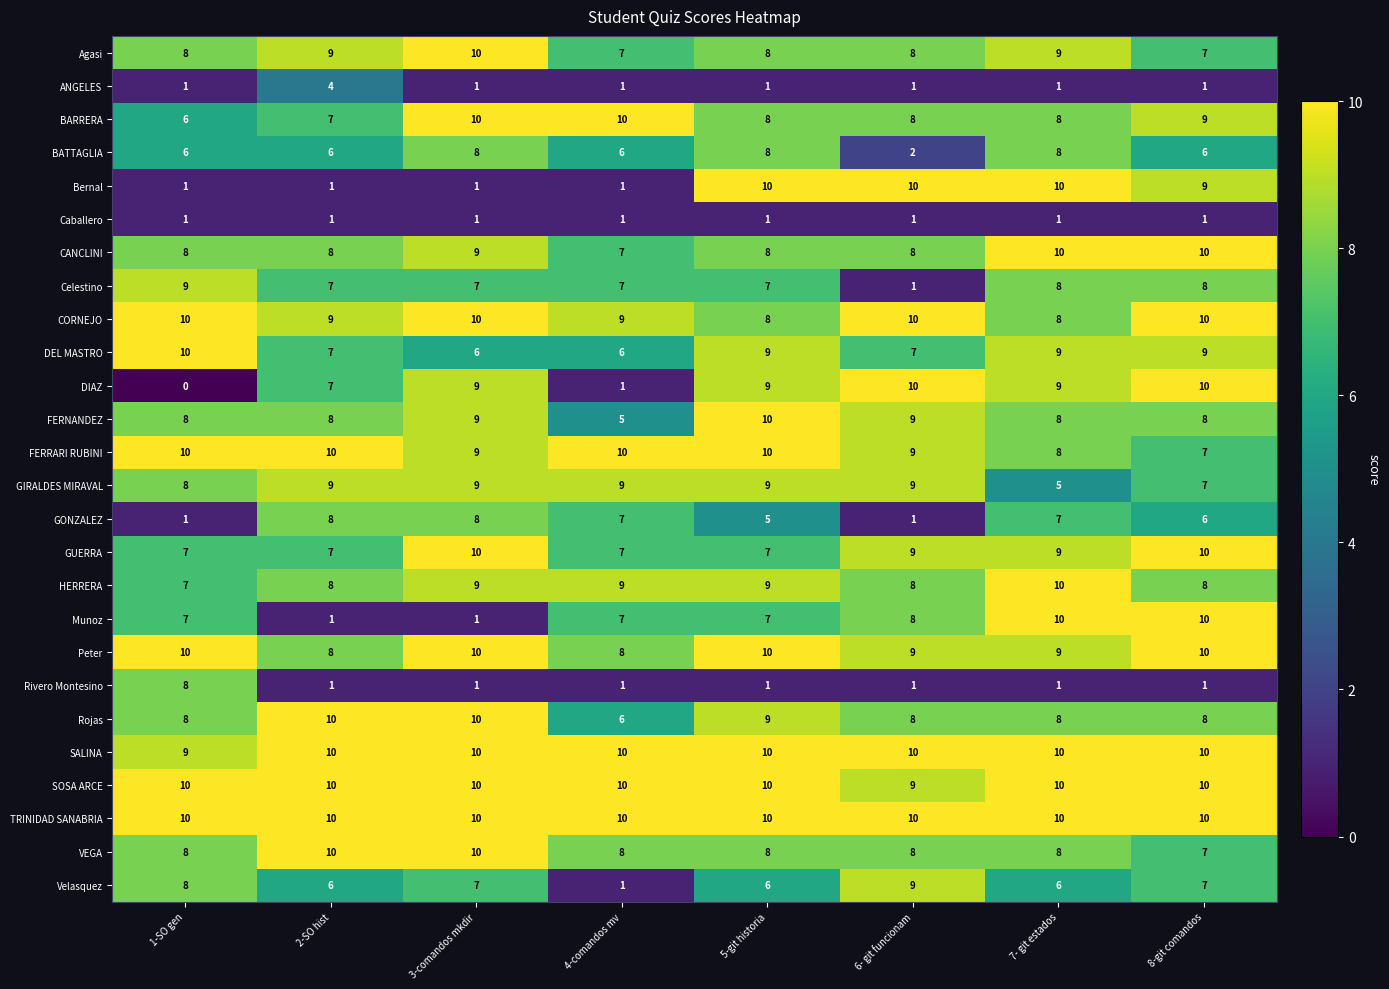

What is the difference between the highest and lowest values at 2-SO hist?

9